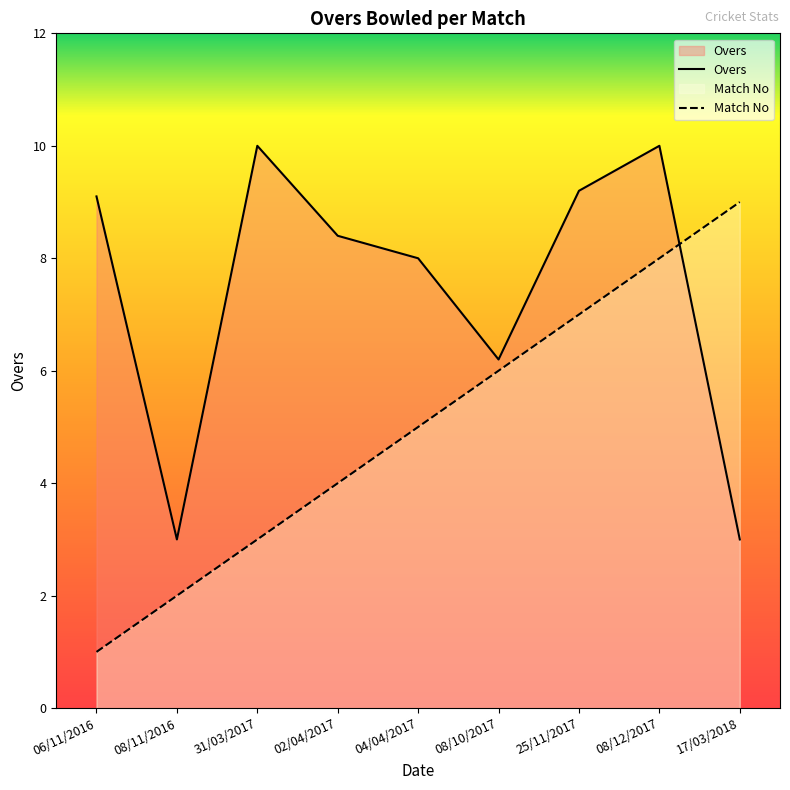

At which label is Match No closest to 5?

04/04/2017